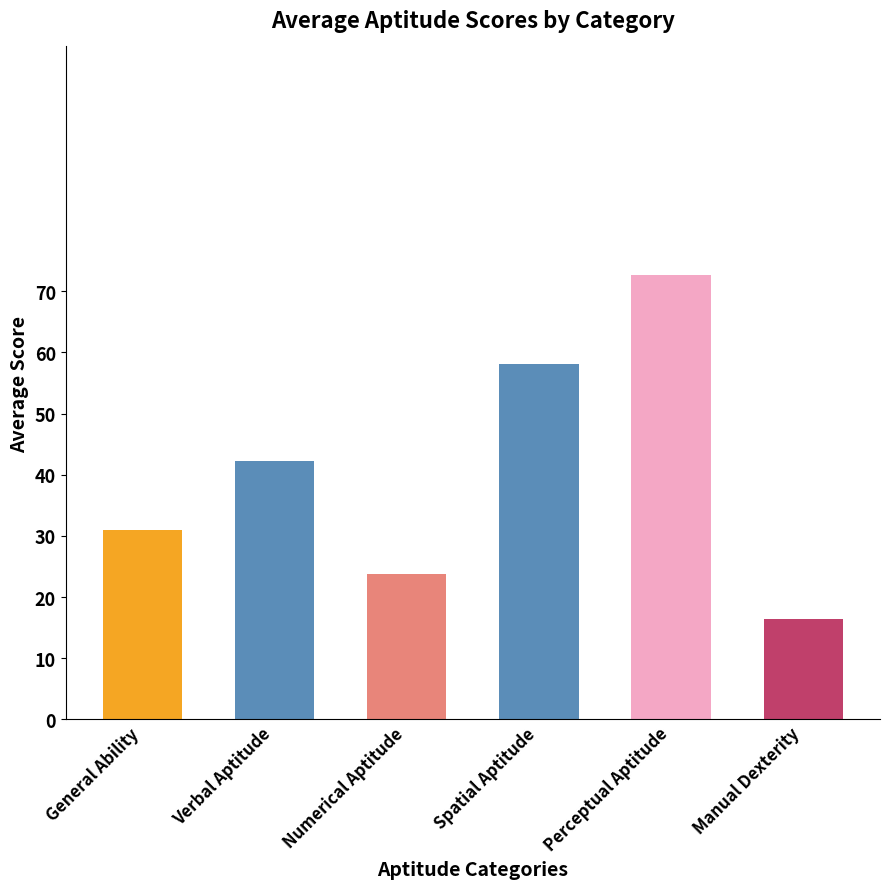

What is the change in value from Verbal Aptitude to Perceptual Aptitude?

+30.5